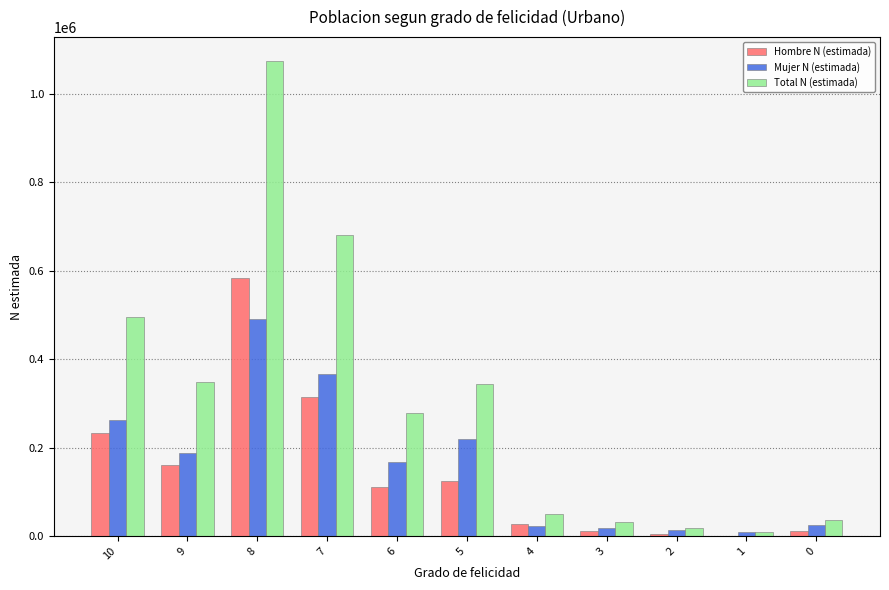

Which series has the widest spread of values?

Total N (estimada)